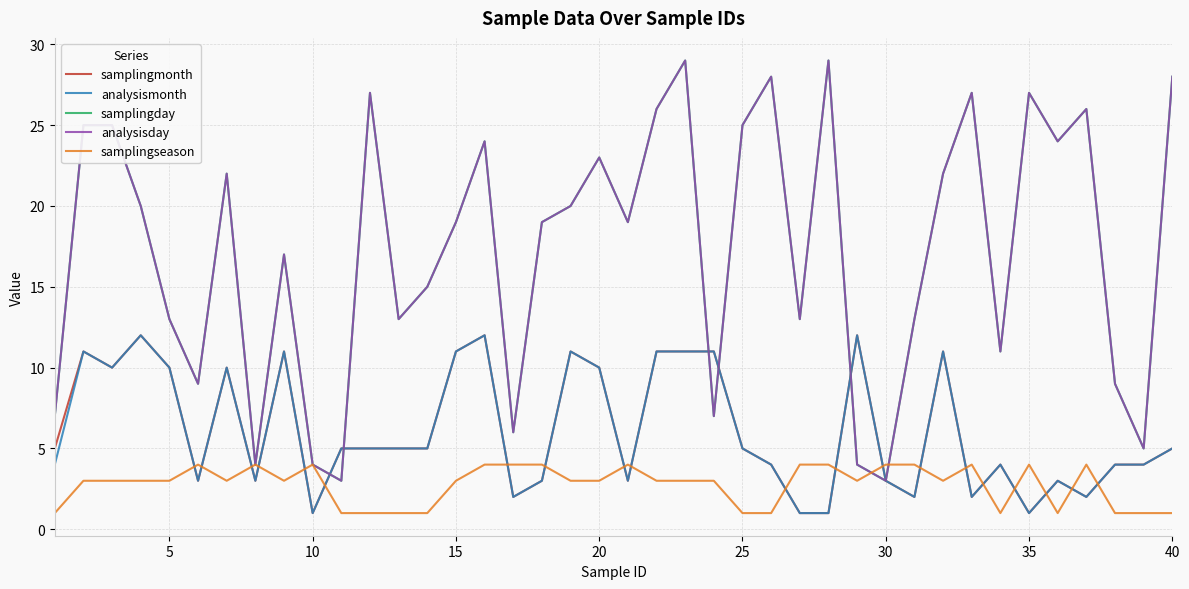

True or false: samplingmonth and analysismonth cross at least once.

False